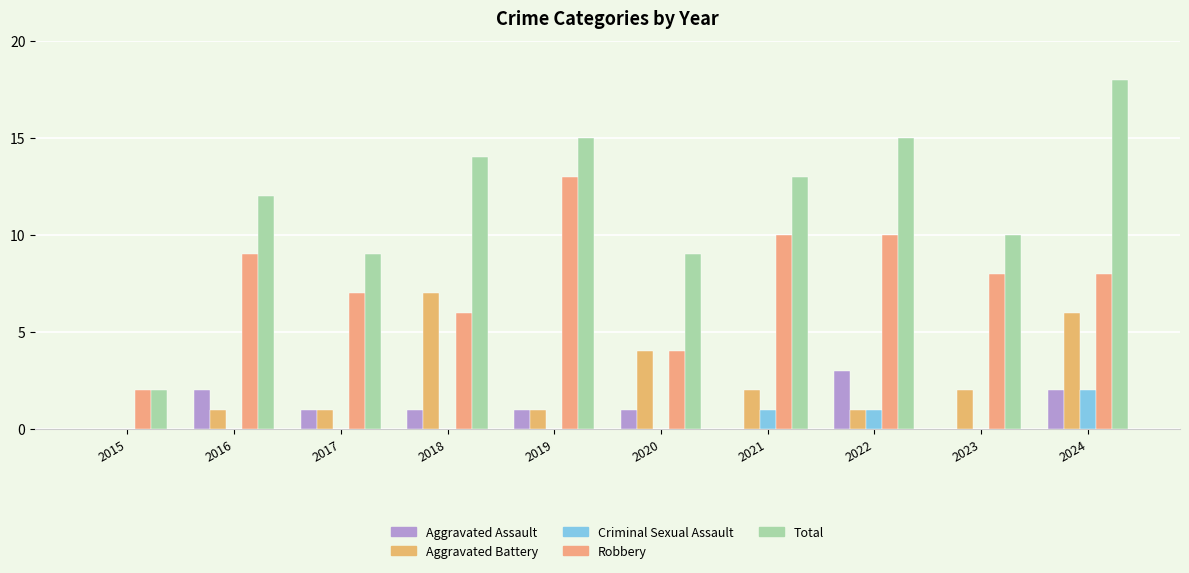

What is the total value across all series at 2022?

30